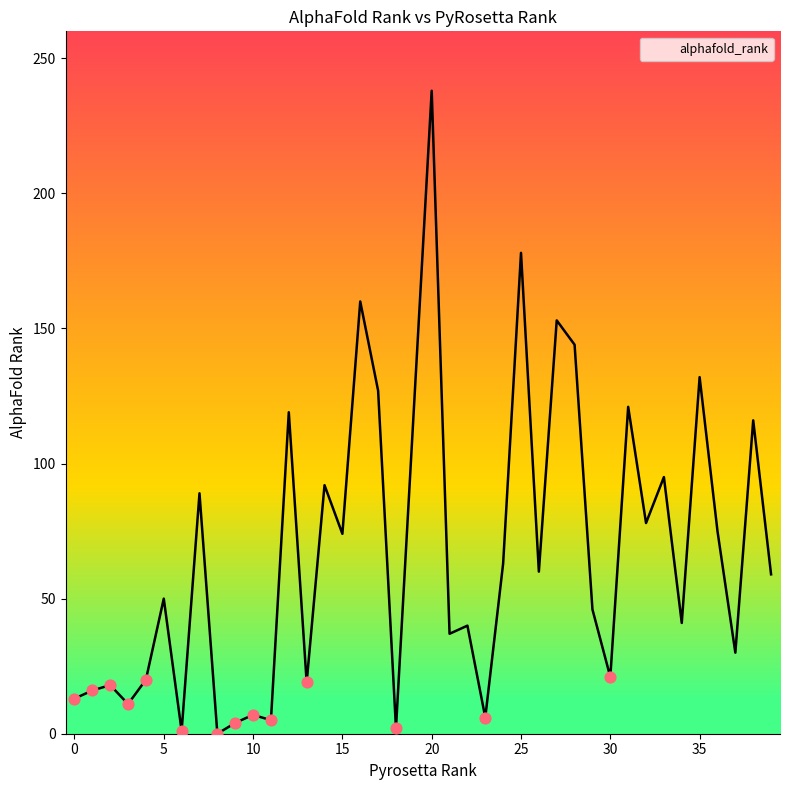

Which has a higher value, 25 or 10?

25